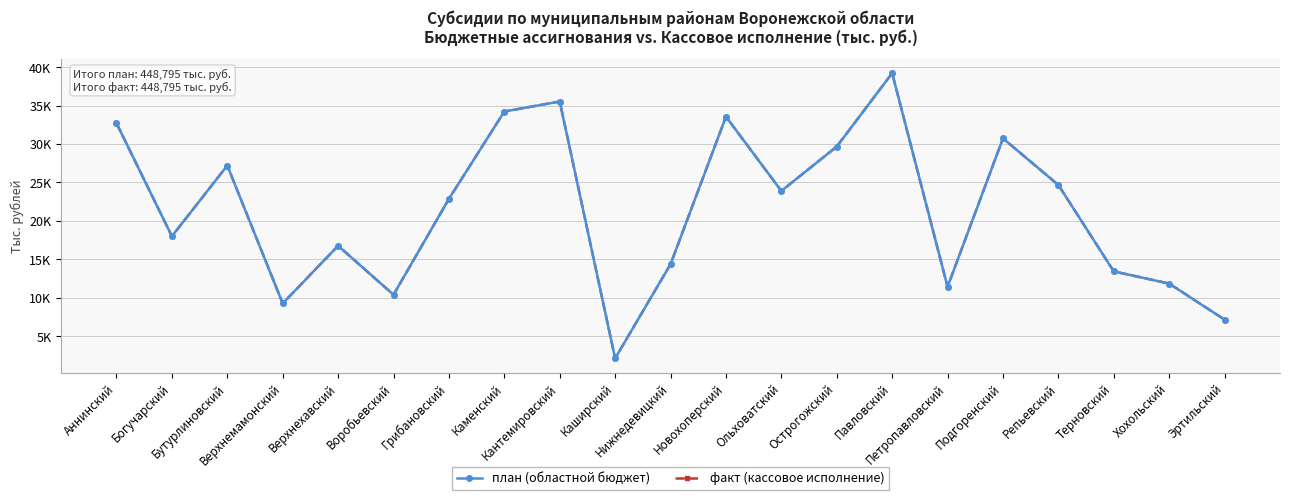

Does the chart have visible grid lines?

Yes